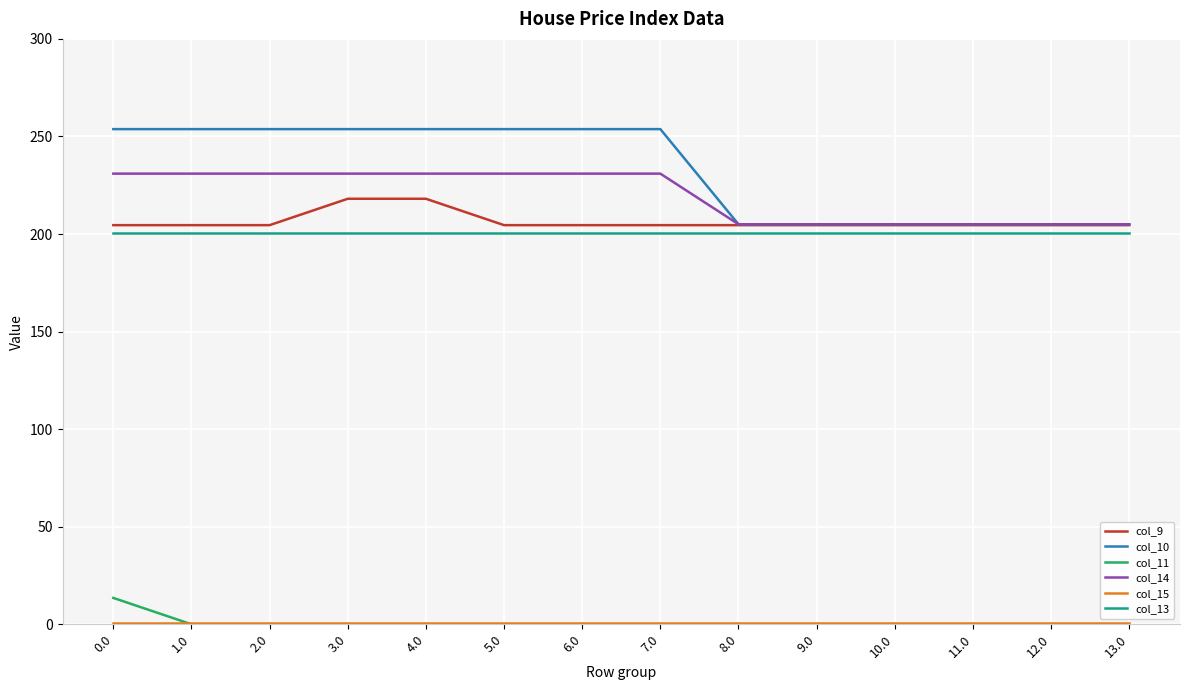

Is the value of col_11 at 8.0 greater than the value of col_13 at 13.0?

No